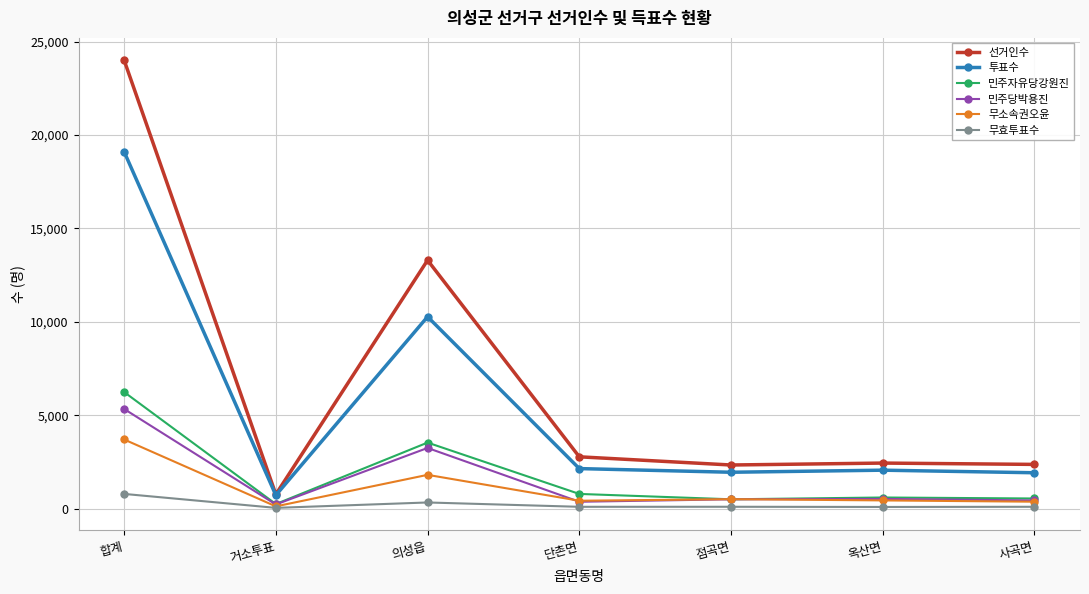

True or false: 선거인수 and 민주당박용진 cross at least once.

False